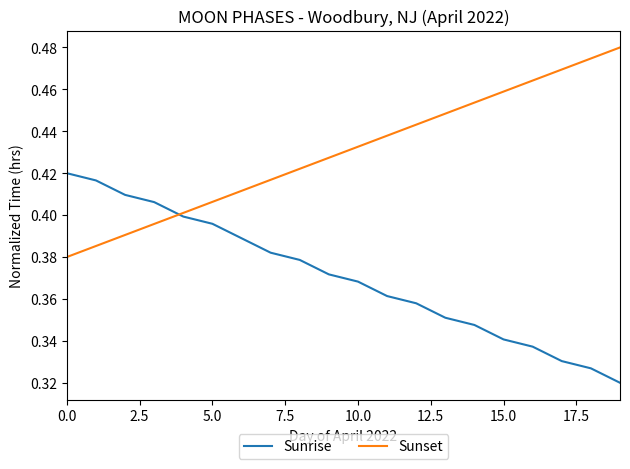

Which series ends up on top after the final intersection of Sunset and Sunrise?

Sunset